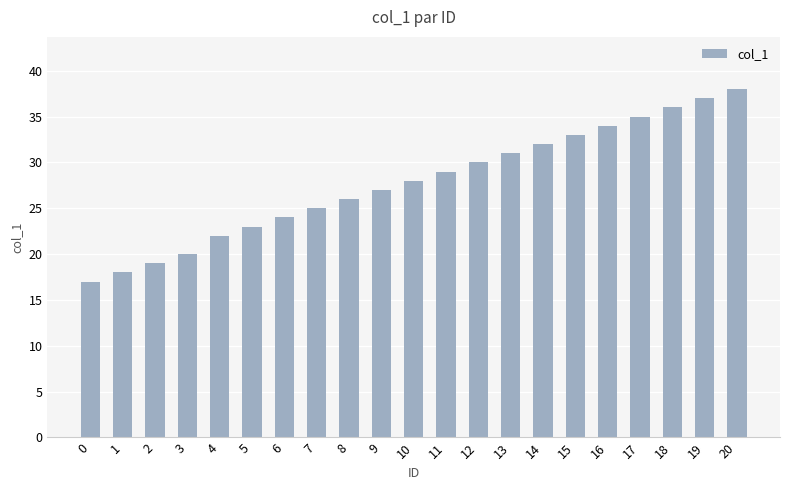

The chart shows a value of 36 at 18. True or false?

True